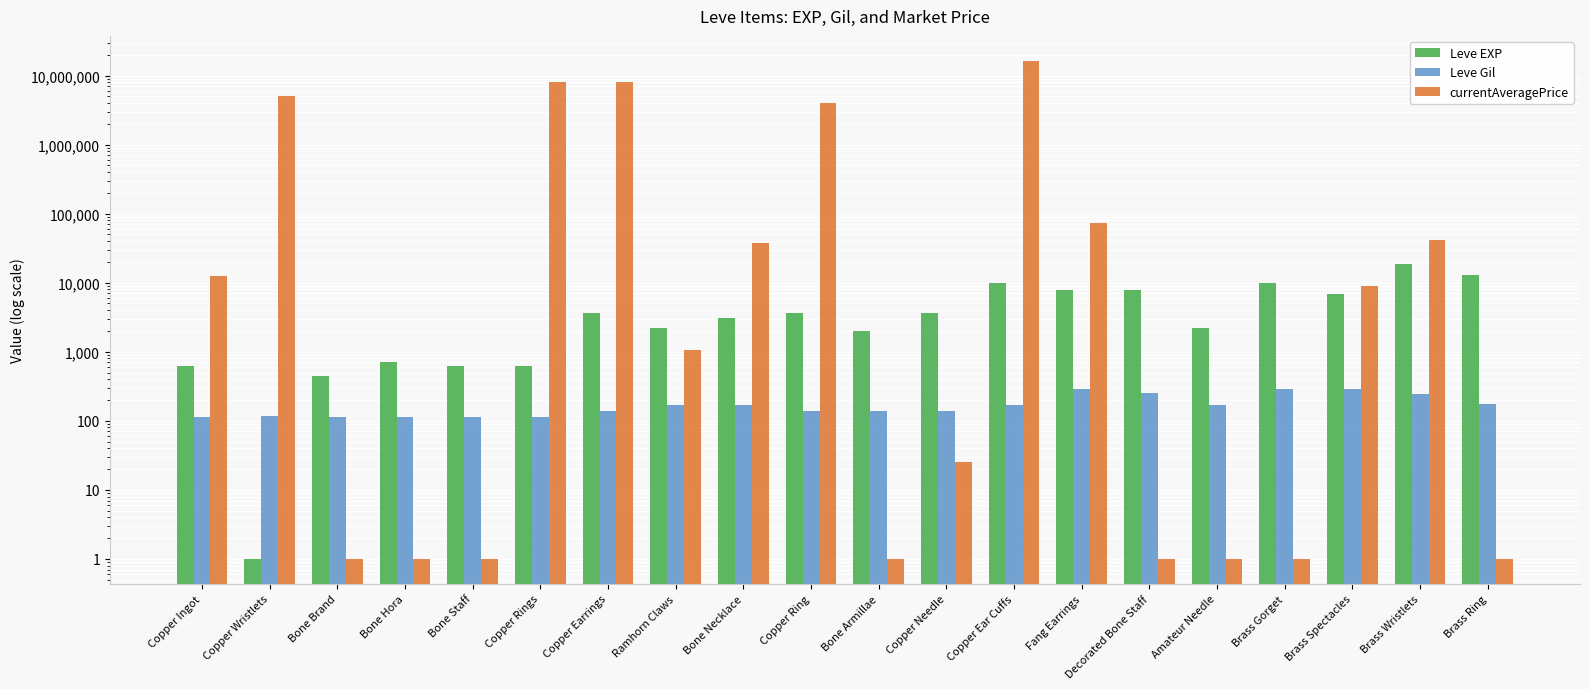

The currentAveragePrice series shows 14 at Copper Needle. True or false?

False